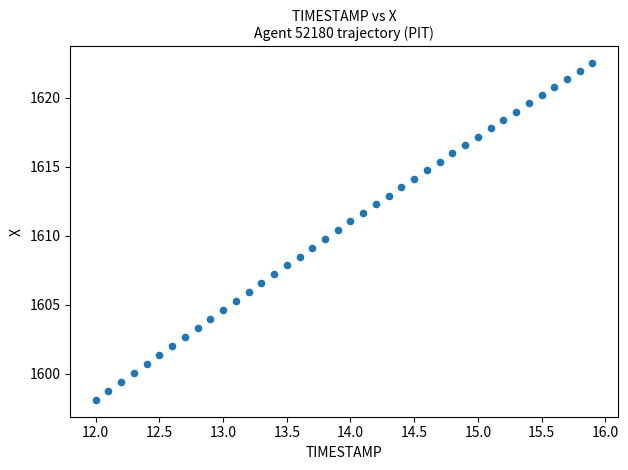

What is the range of Y values (max minus min)?

24.4